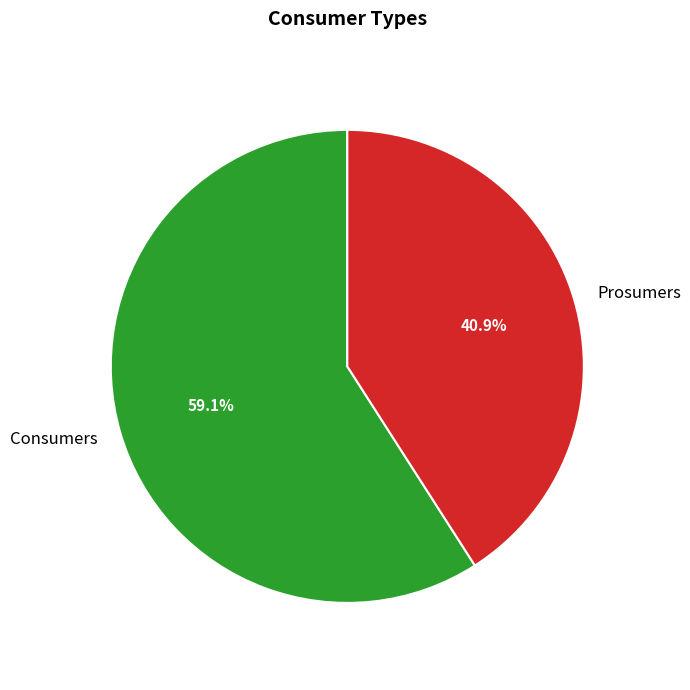

To the nearest percent, what portion does Consumers represent?

59%